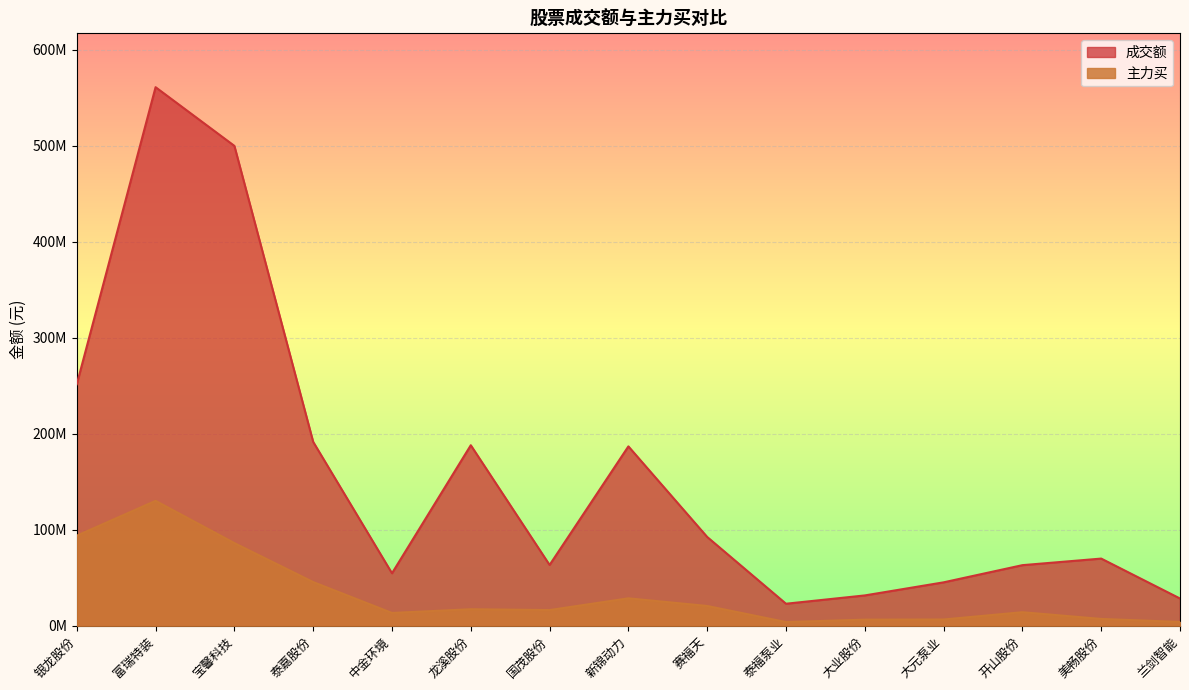

At which label is 成交额 closest to 291936321?

银龙股份